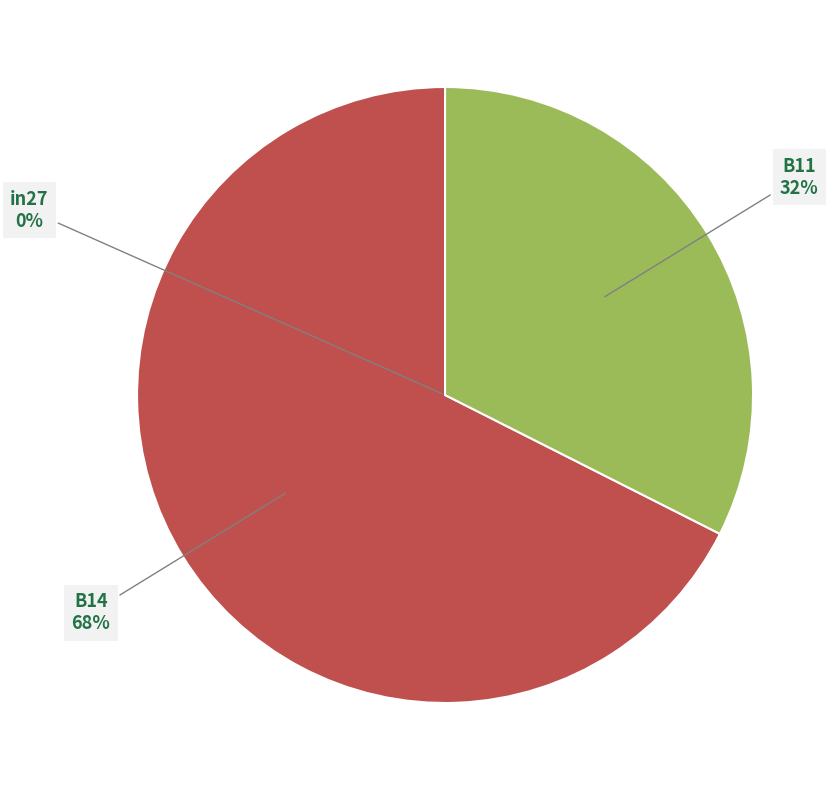

What percentage is the B11 slice, to the nearest percent?

32%